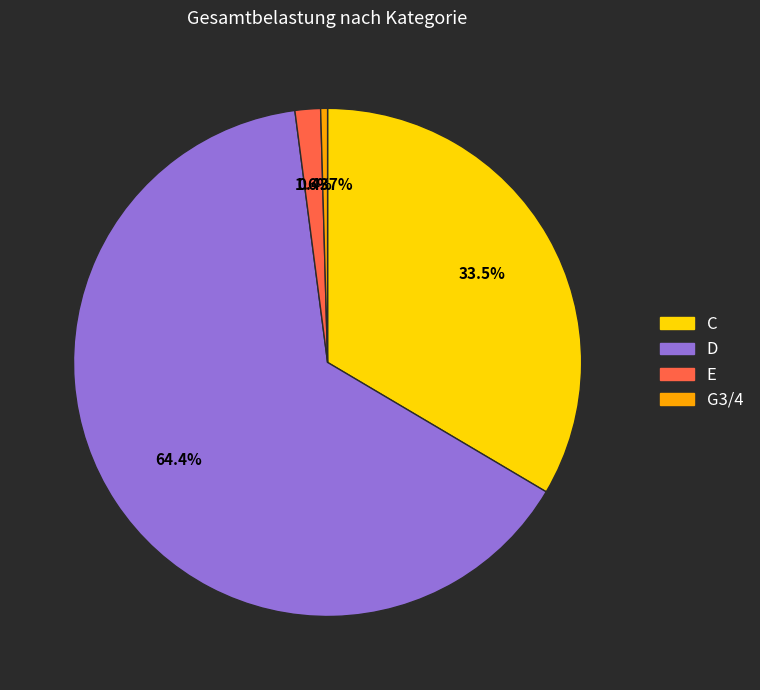

Count the number of slices in the pie.

4